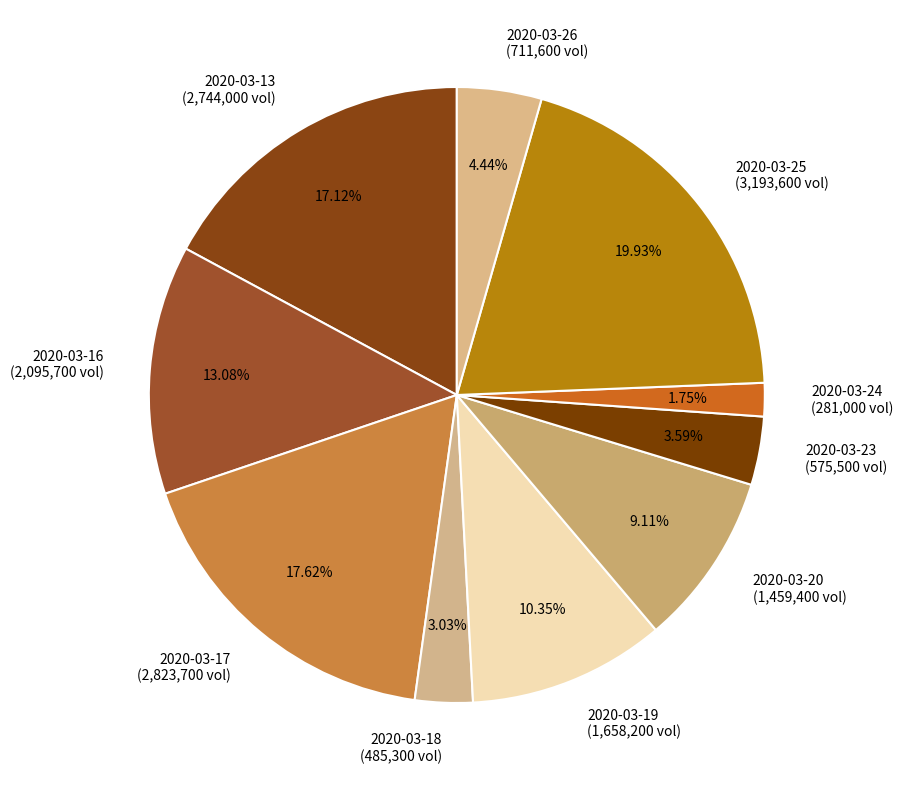

To the nearest percent, what is the difference between the 2020-03-17 and 2020-03-20 slice percentages?

9%